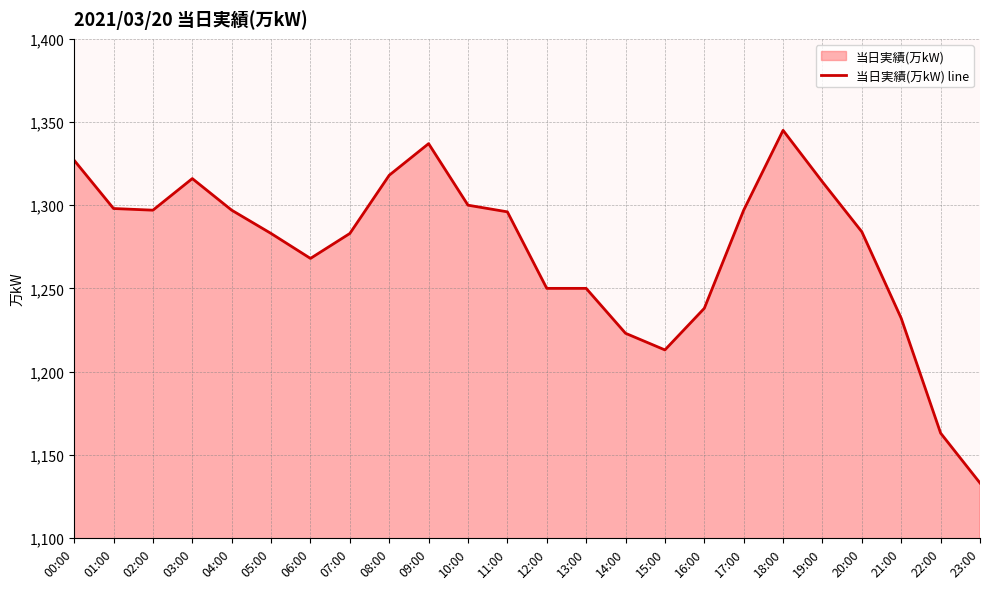

Rank the categories by value from lowest to highest.

23:00, 22:00, 15:00, 14:00, 21:00, 16:00, 12:00, 13:00, 06:00, 05:00, 07:00, 20:00, 11:00, 02:00, 04:00, 17:00, 01:00, 10:00, 19:00, 03:00, 08:00, 00:00, 09:00, 18:00